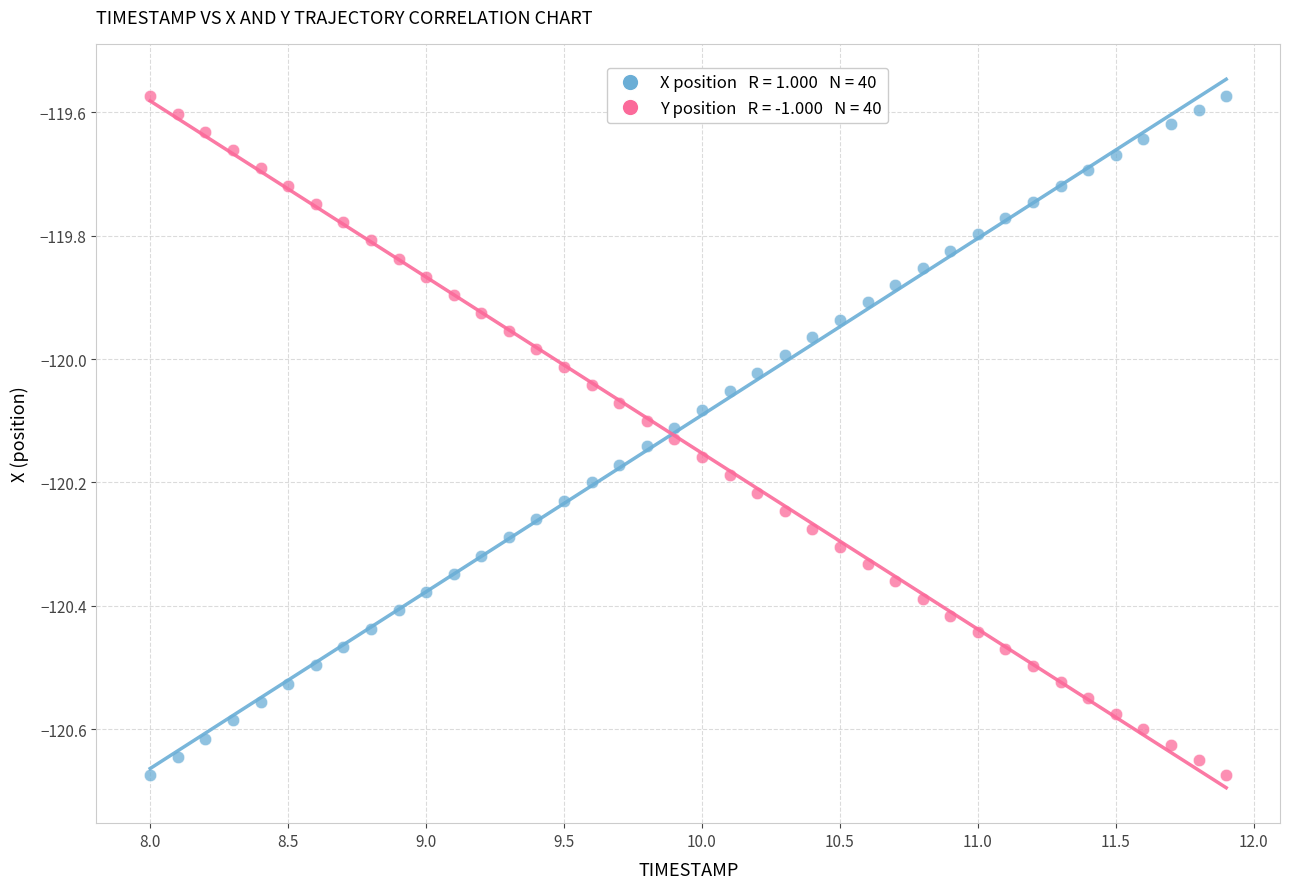

Across all data points, what is the range of X values (max minus min)?

3.9